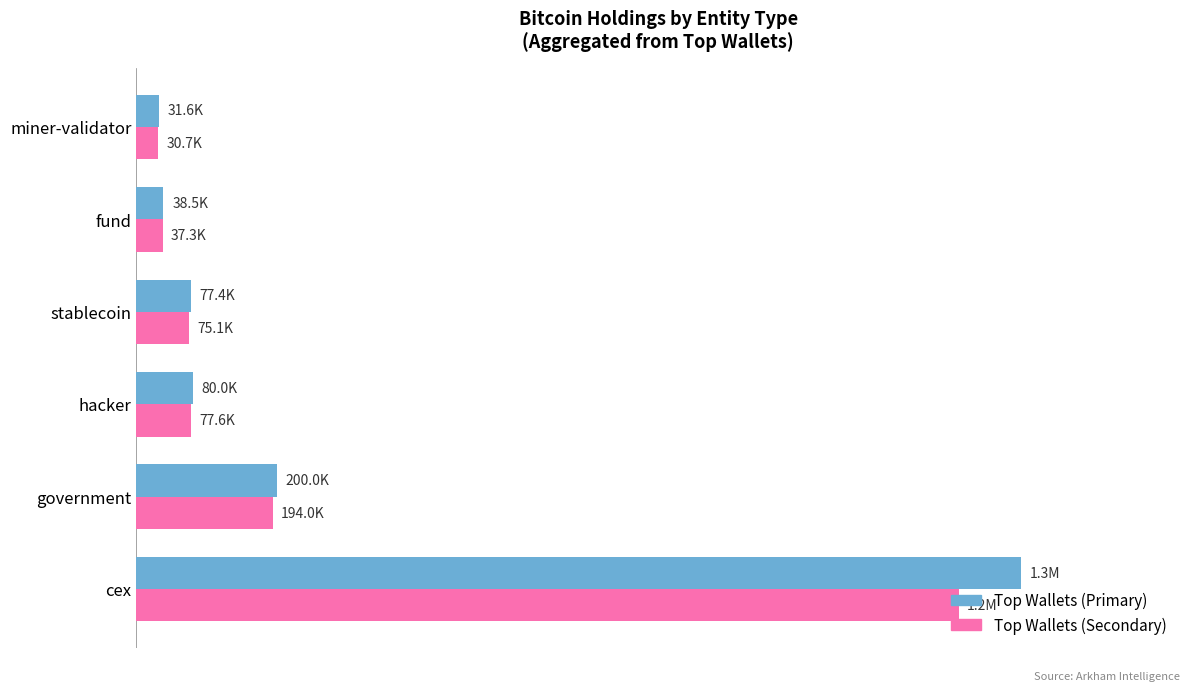

What is the maximum value for Top Wallets (Primary)?

1259638.7